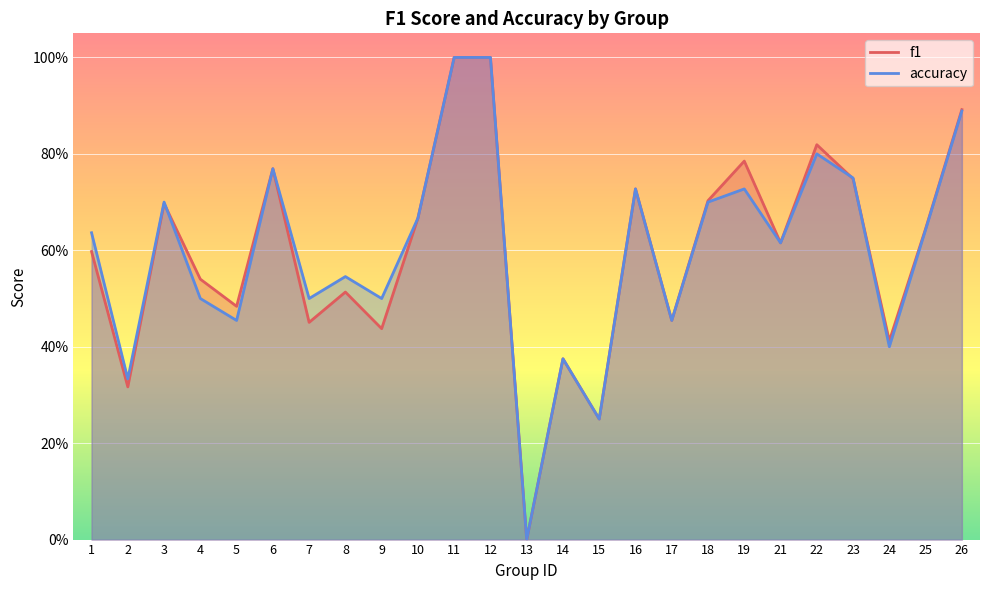

What are all the series names shown in the legend?

f1, accuracy